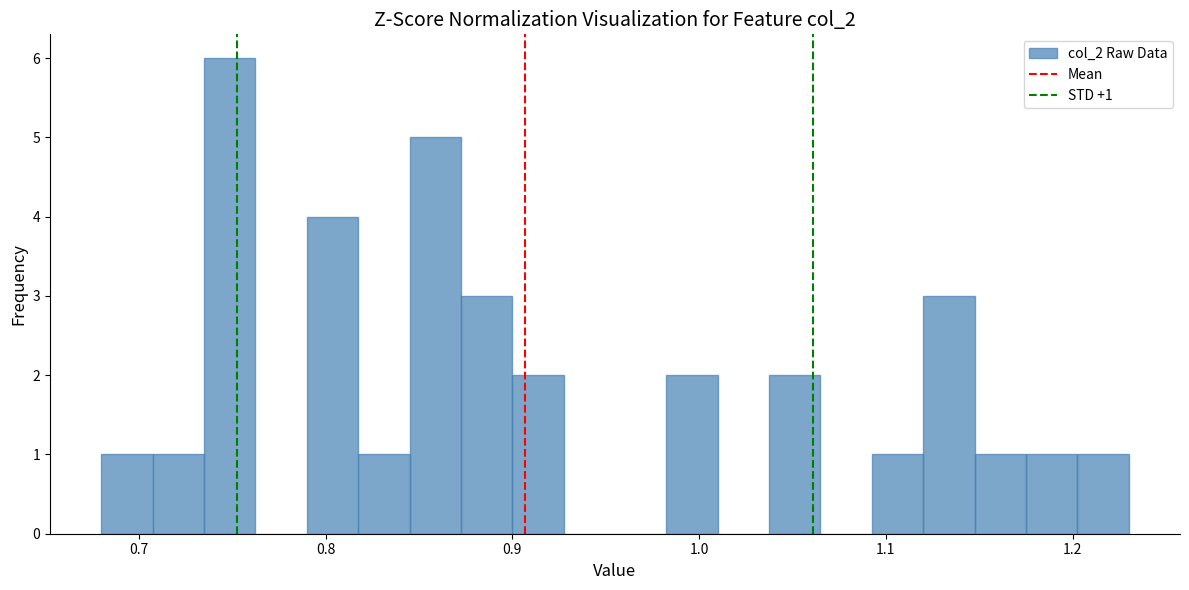

Around what value on the x-axis is the tallest bar? Give the approximate position of its centre, as read against the axis.

0.75